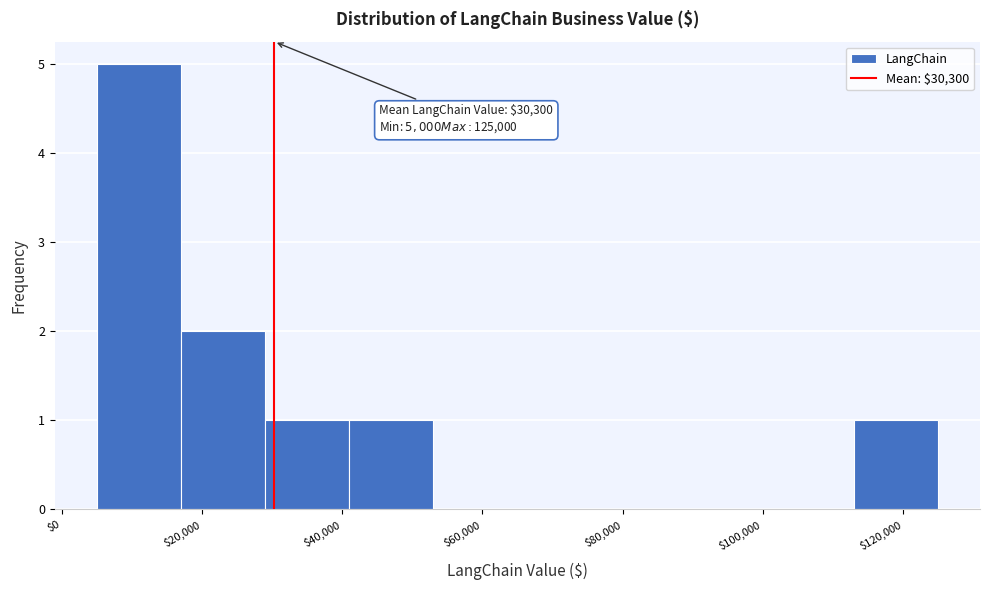

Over which range of the x-axis is the bar tallest?

5000 to 17000